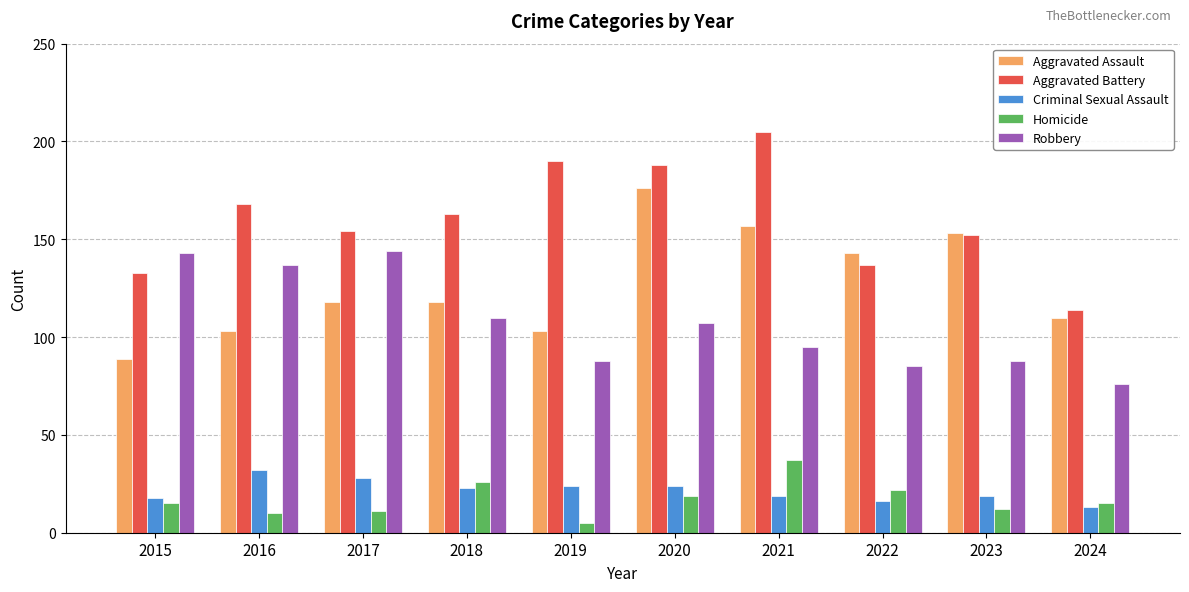

At 2022, list the series in order from largest to smallest.

Aggravated Assault, Aggravated Battery, Robbery, Homicide, Criminal Sexual Assault